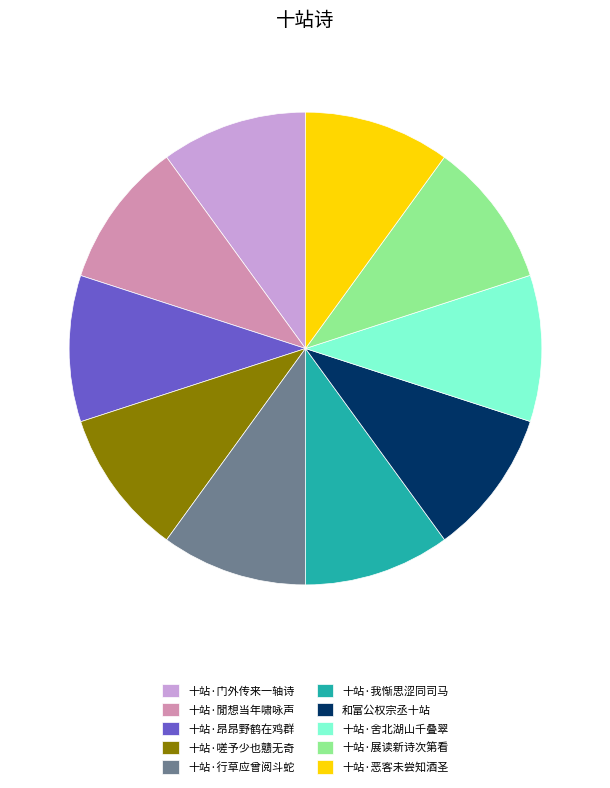

Combined, do 十站·舍北湖山千叠翠 and 十站·閒想当年啸咏声 account for over 50%?

No